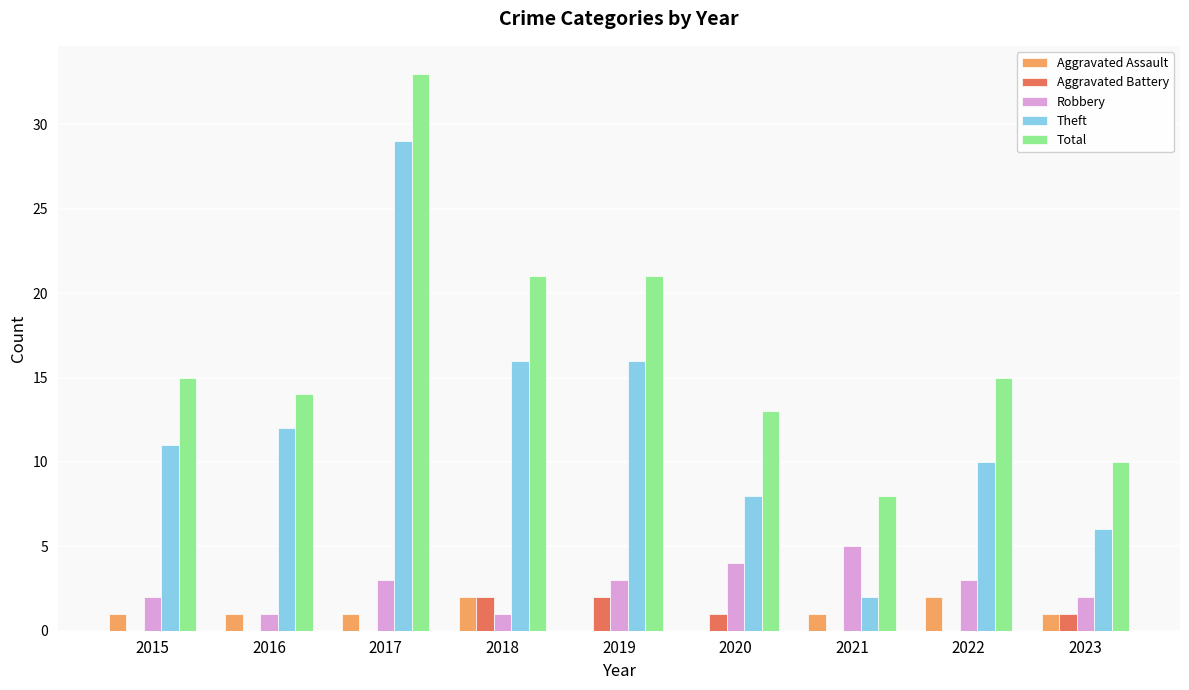

Which category has the highest value across all series?

2017